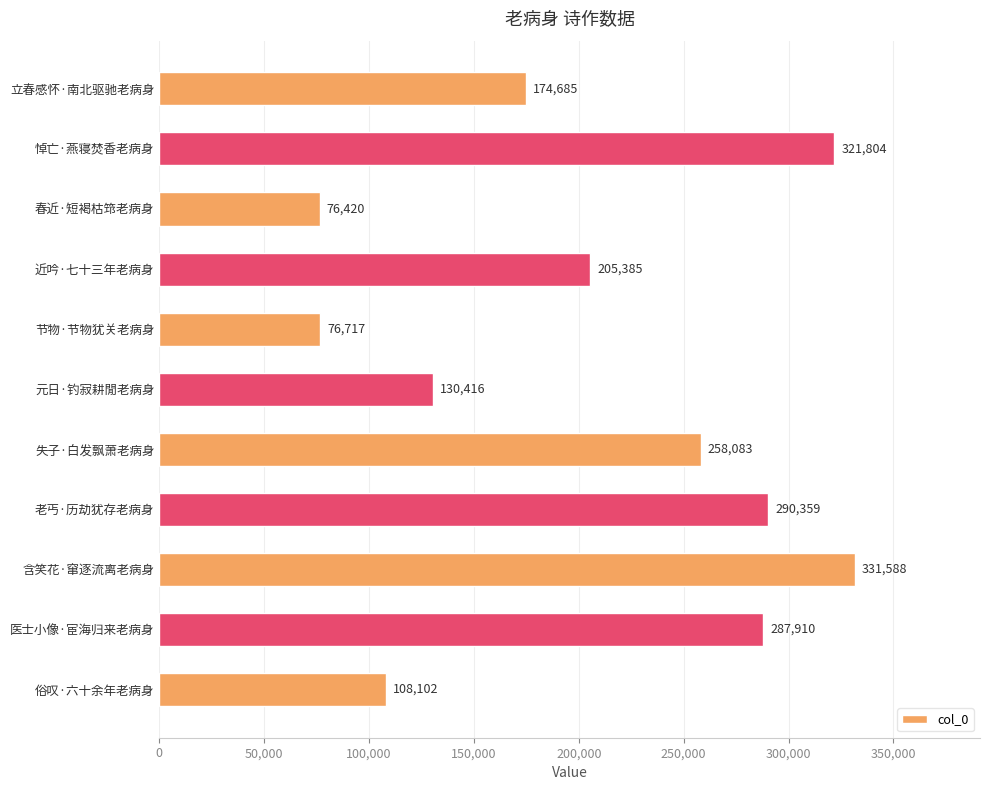

Read the value at 节物·节物犹关老病身, to the nearest 50.

76700